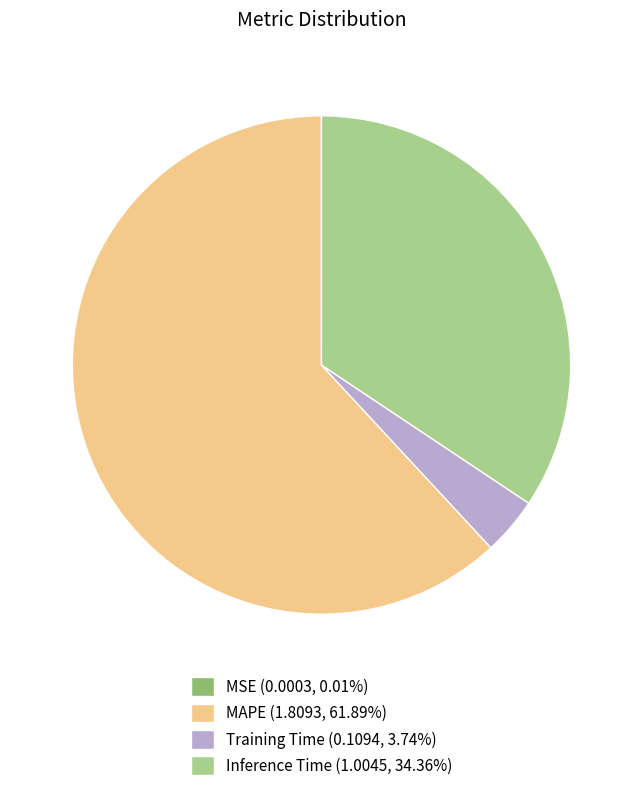

Do Inference Time (1.0045, 34.36%) and Training Time (0.1094, 3.74%) together represent more than half of the pie?

No